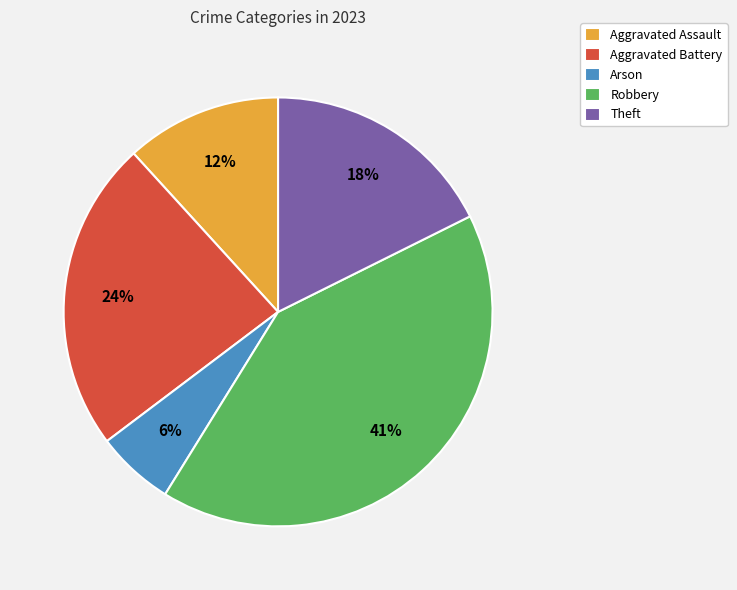

Is there any slice that represents more than half of the pie?

No